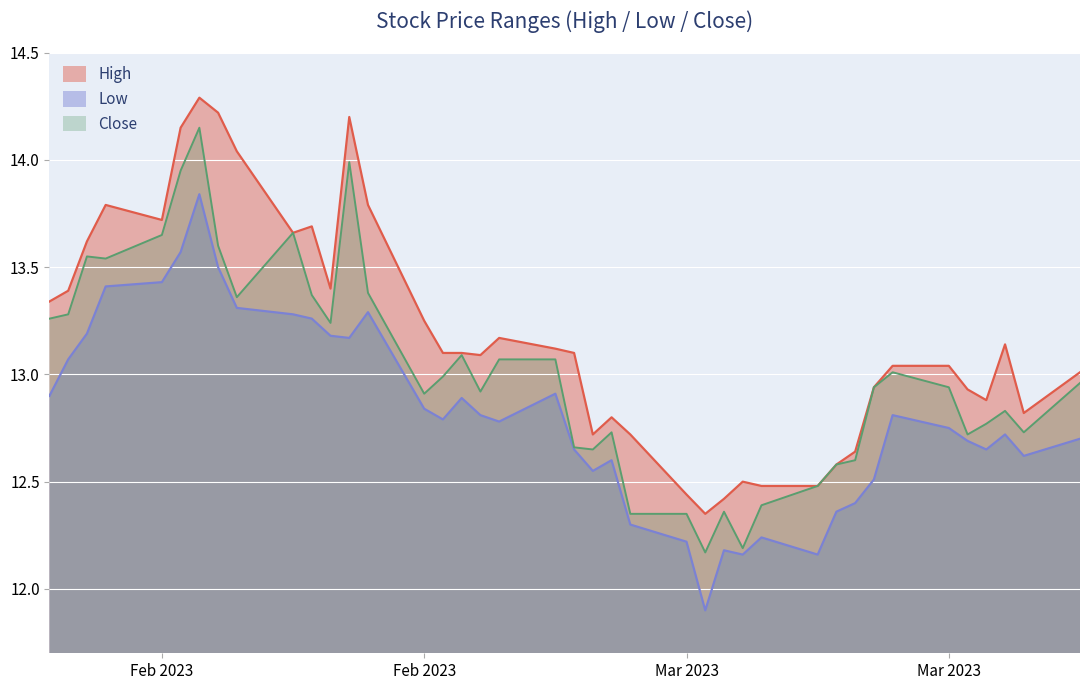

Rank the series at 26 from highest to lowest value.

high, close, low